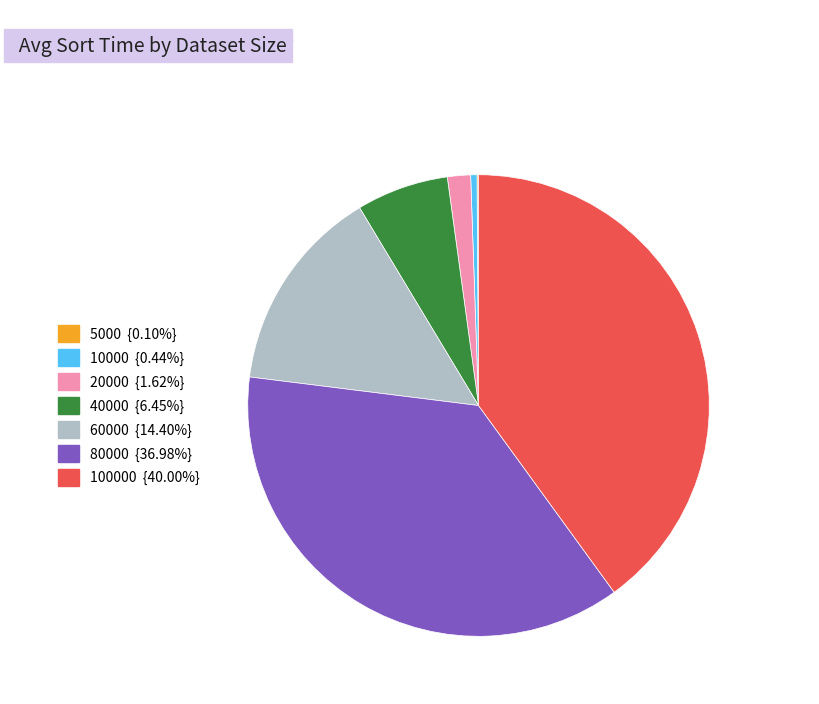

Does any single category account for the majority?

No